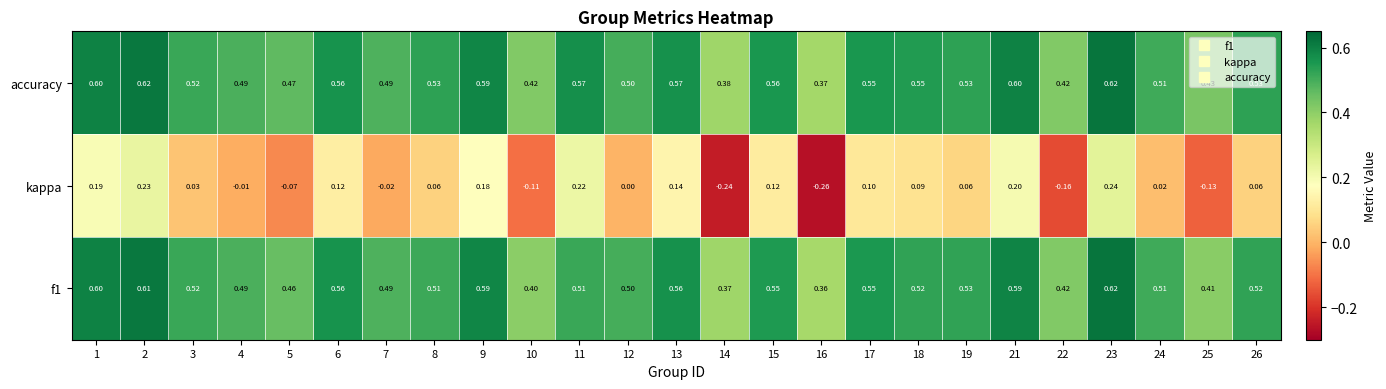

Between 16 and 17, which series saw the biggest shift?

kappa